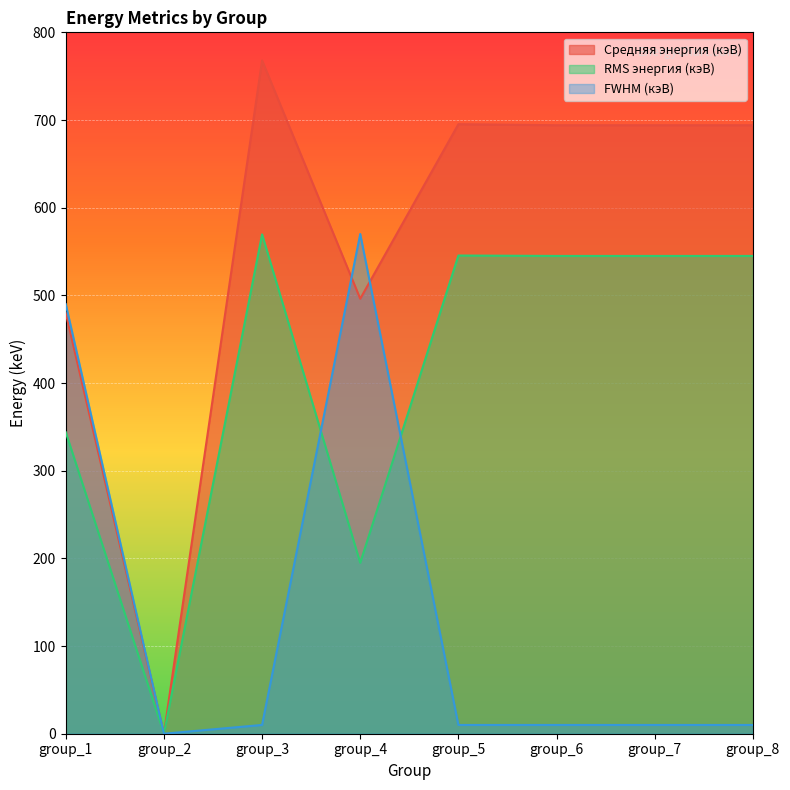

List the series in order of their overall mean, highest first.

Средняя энергия (кэВ), RMS энергия (кэВ), FWHM (кэВ)